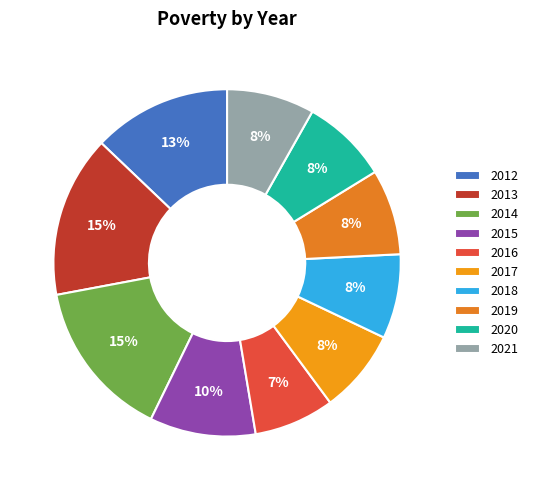

How many slices are in this pie chart?

10